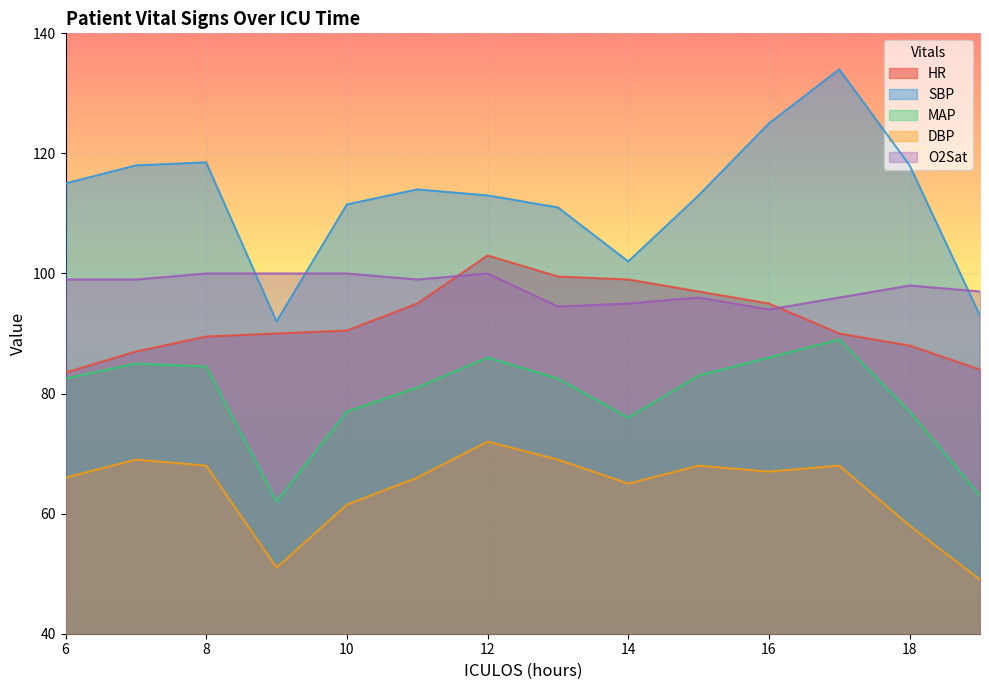

The O2Sat series shows 154.1 at 16. True or false?

False